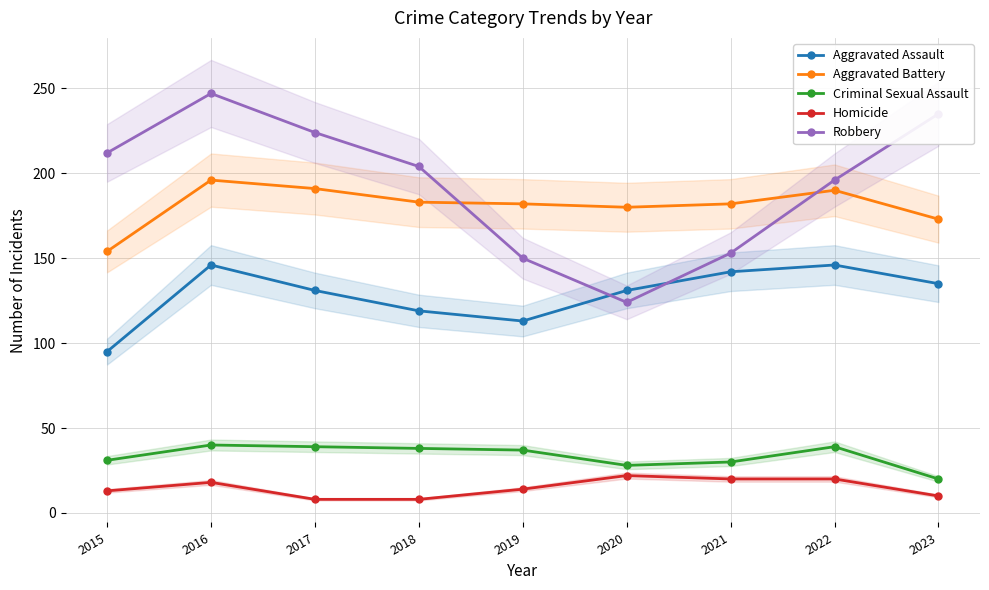

Where is the first local maximum for Robbery?

2016